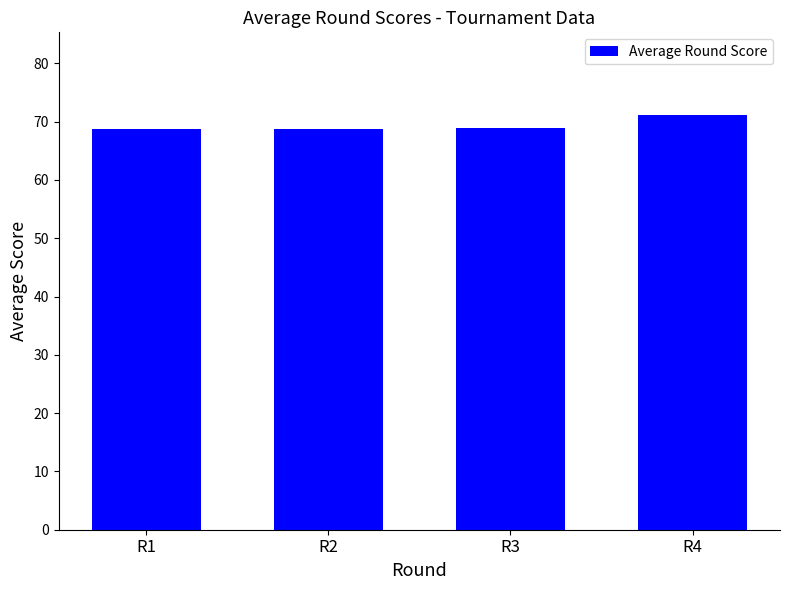

Is it true that the value at R3 is 68.9?

True